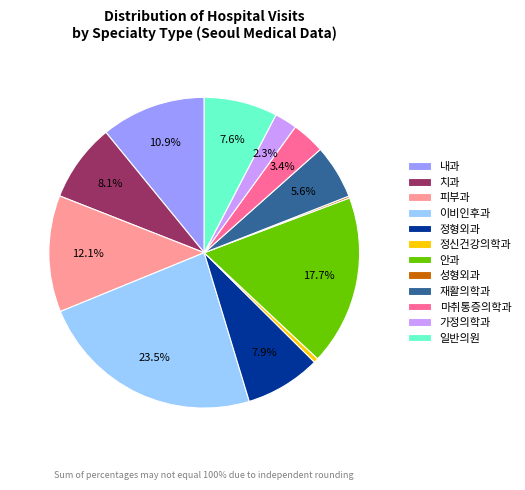

Approximately how many times larger is the value at 피부과 compared to 이비인후과?

0.5